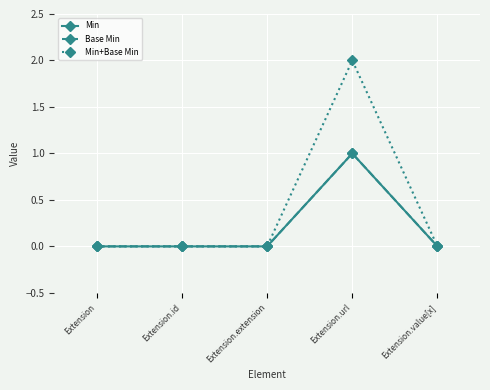

Reading left to right, what are all the values shown in this chart?

Min: Extension=0	Extension.id=0	Extension.extension=0	Extension.url=1	Extension.value[x]=0
Base Min: Extension=0	Extension.id=0	Extension.extension=0	Extension.url=1	Extension.value[x]=0
Min+Base Min: Extension=0	Extension.id=0	Extension.extension=0	Extension.url=2	Extension.value[x]=0